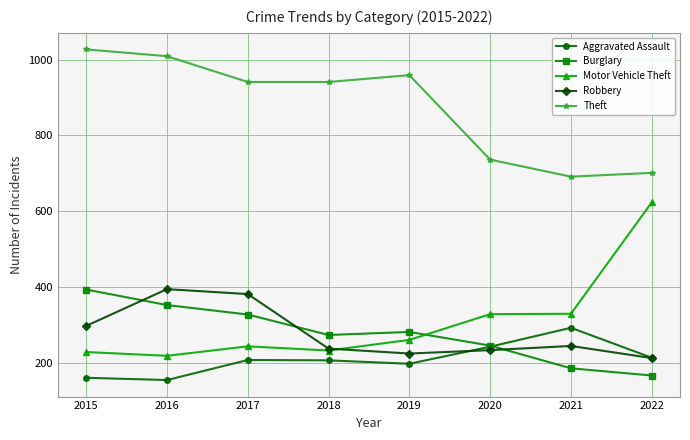

What is the difference between the maximum and minimum values in the Robbery series?

182